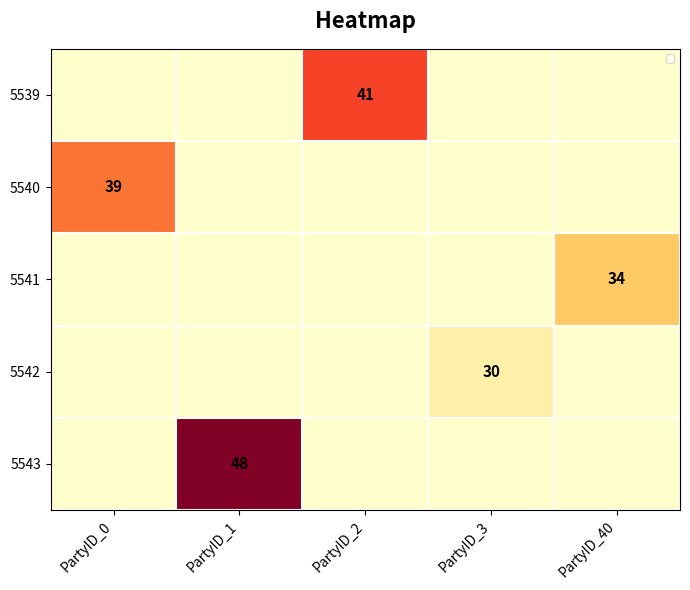

Rank the series at PartyID_0 from lowest to highest value.

5539, 5541, 5542, 5543, 5540